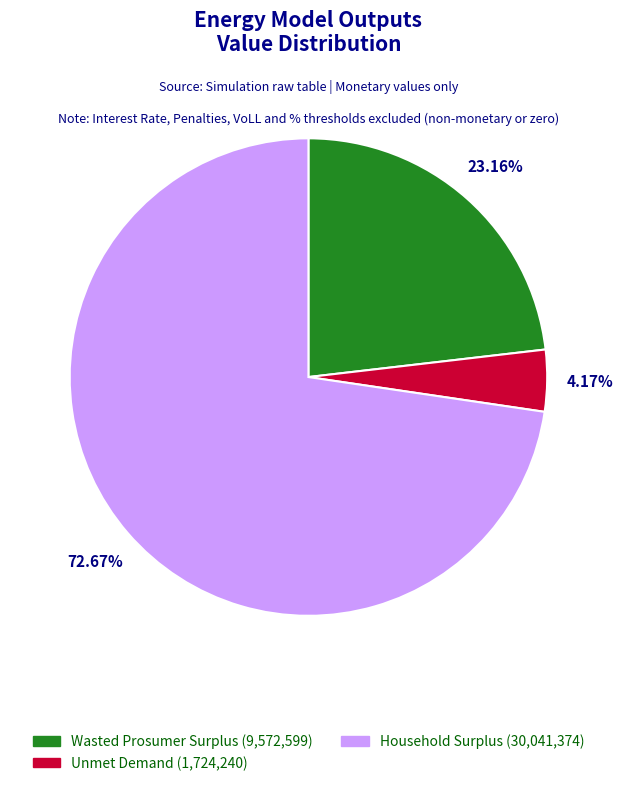

What percentage is the Household Surplus slice, to the nearest percent?

73%